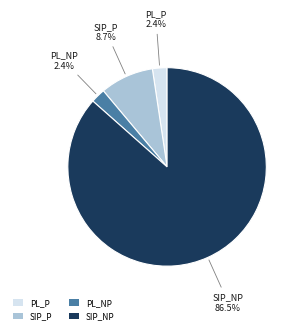

To the nearest percent, what is the average slice percentage?

25%